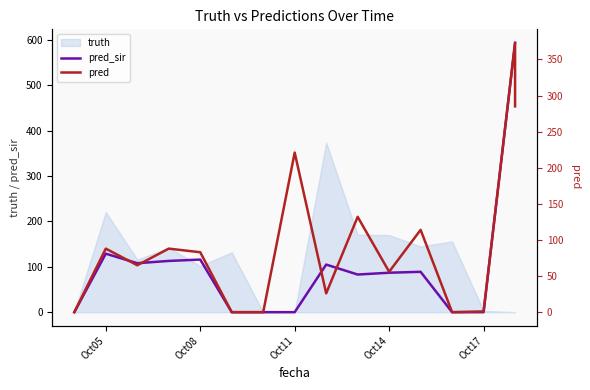

At which label is pred_sir closest to 297?

Oct05